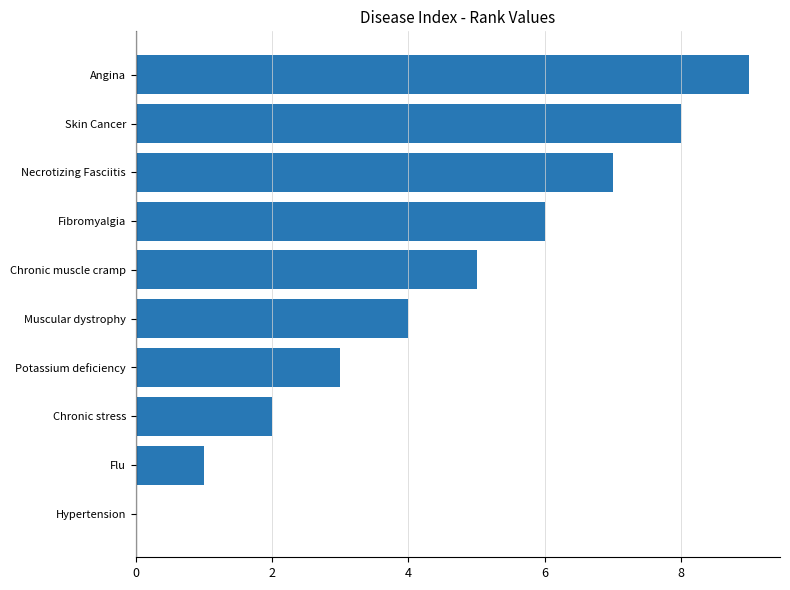

What is the change in value from Muscular dystrophy to Skin Cancer?

+4